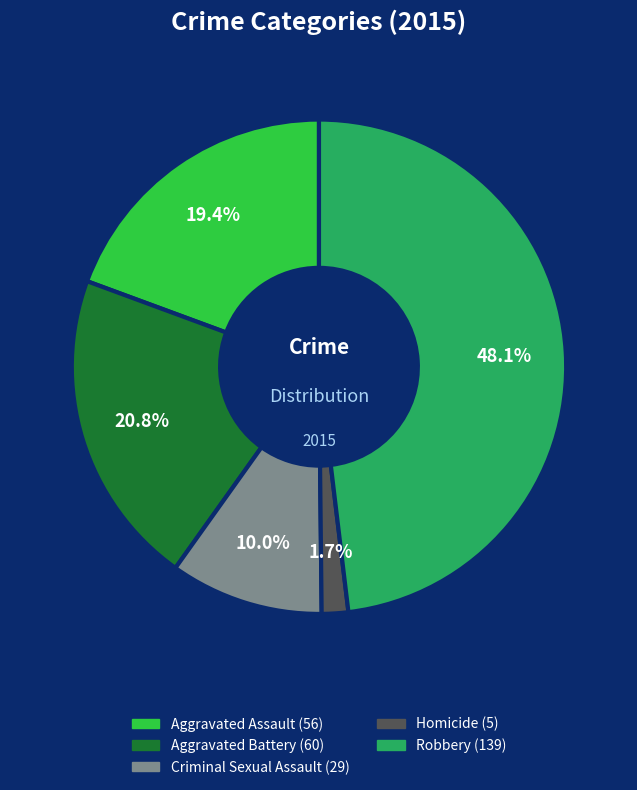

To the nearest percent, what is the average slice percentage?

20%